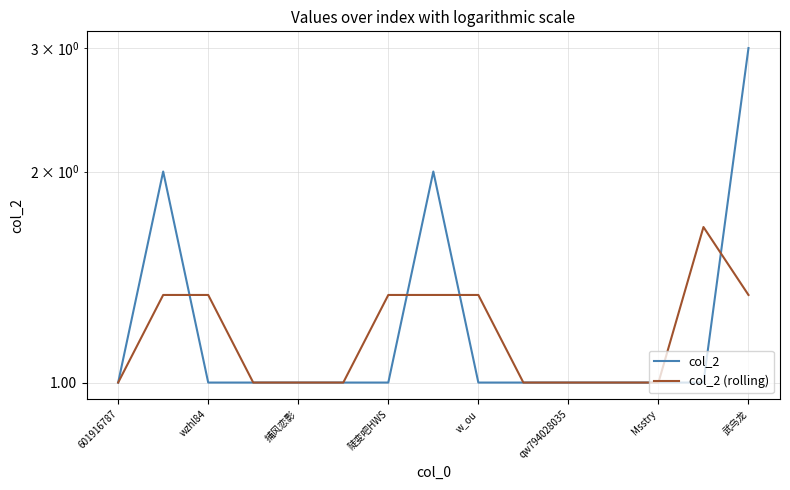

What is the difference between the highest and lowest values at w_ou?

0.3